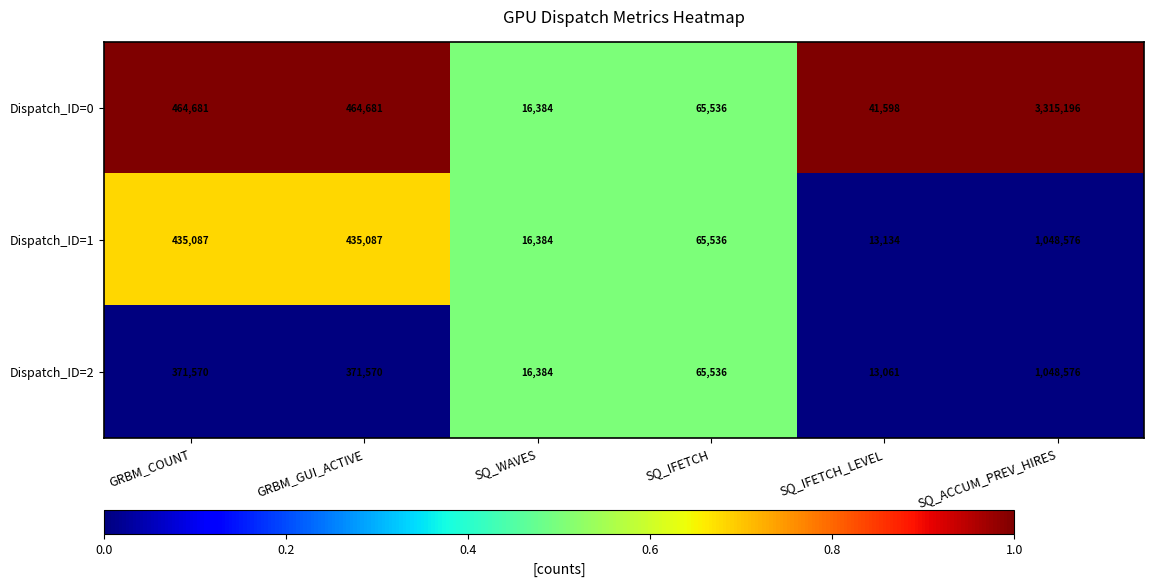

Rank the series at GRBM_COUNT from highest to lowest value.

Dispatch_ID=0, Dispatch_ID=1, Dispatch_ID=2